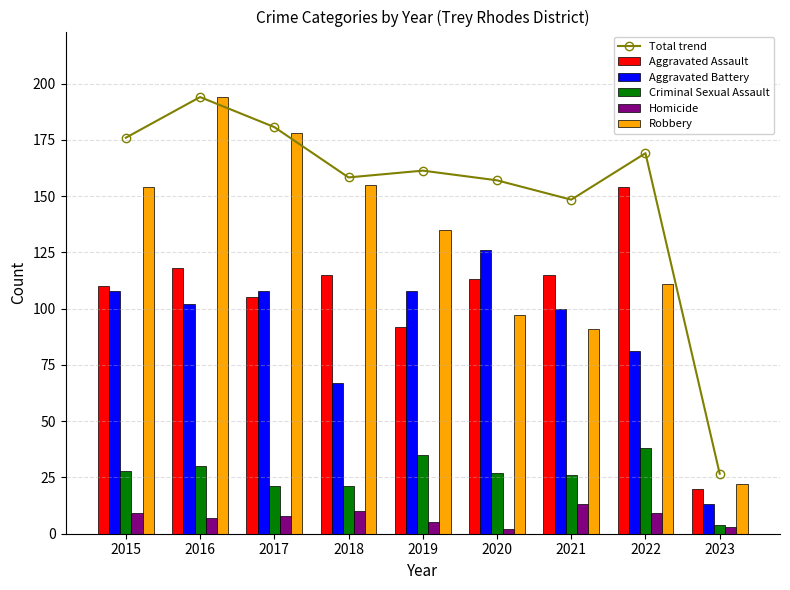

The Robbery series shows 135.0 at 2019. True or false?

True